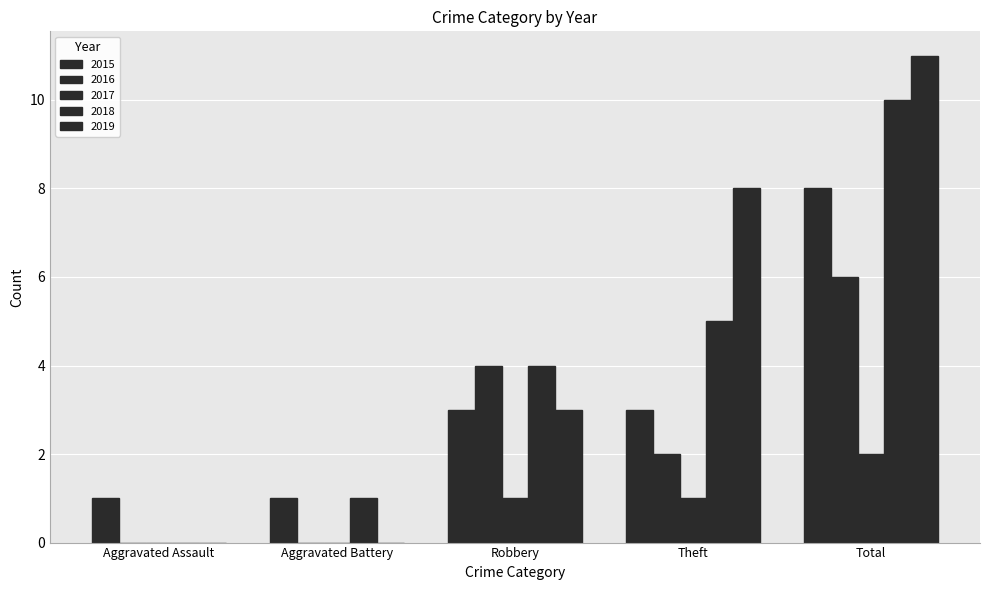

The value of 2017 at Aggravated Battery is 0. True or false?

True